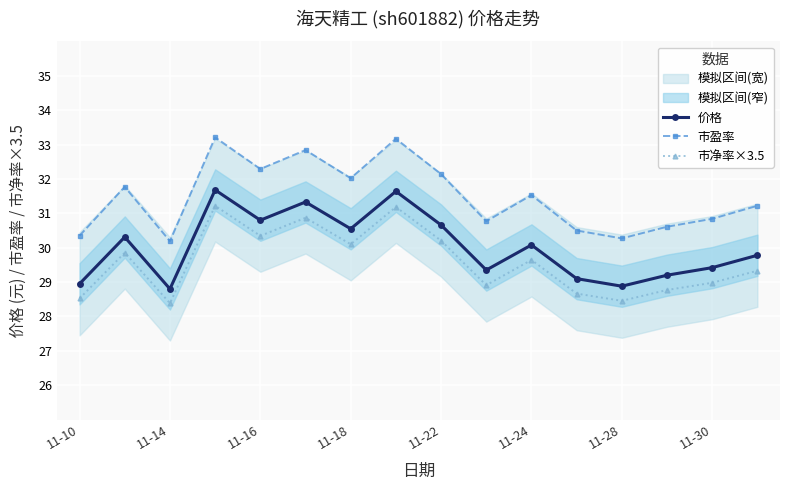

At 11-10, list the series in order from largest to smallest.

市盈率, 价格, 市净率×3.5